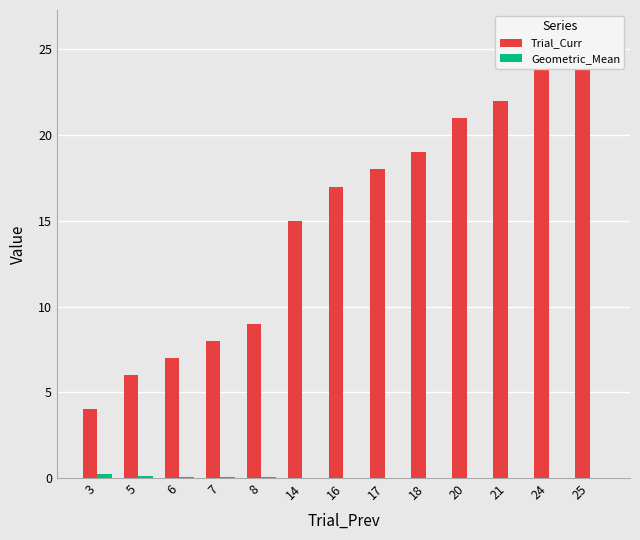

List the series in order of their overall mean, highest first.

Trial_Curr, Geometric_Mean